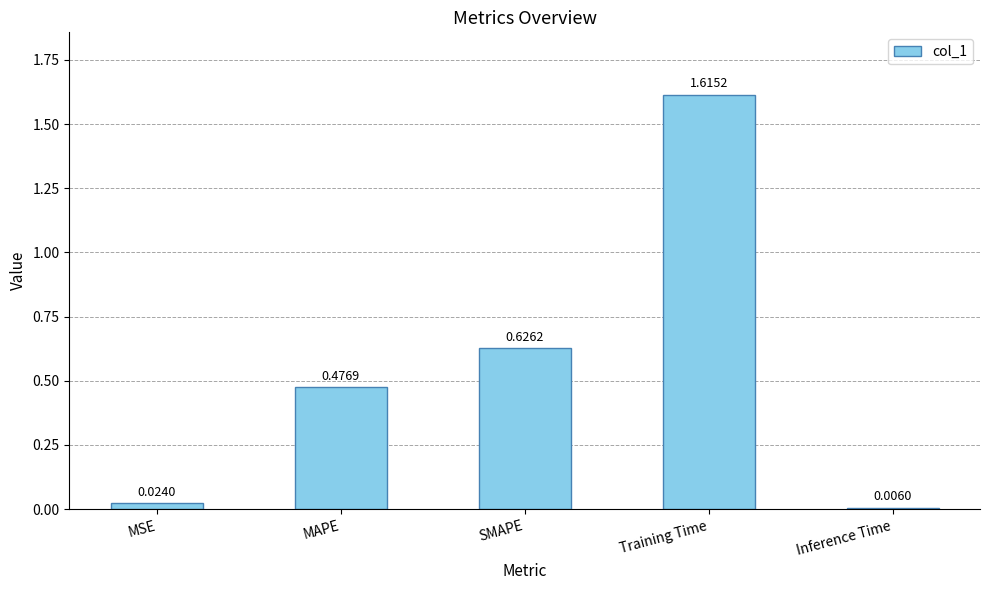

Does the chart contain stacked bars?

No